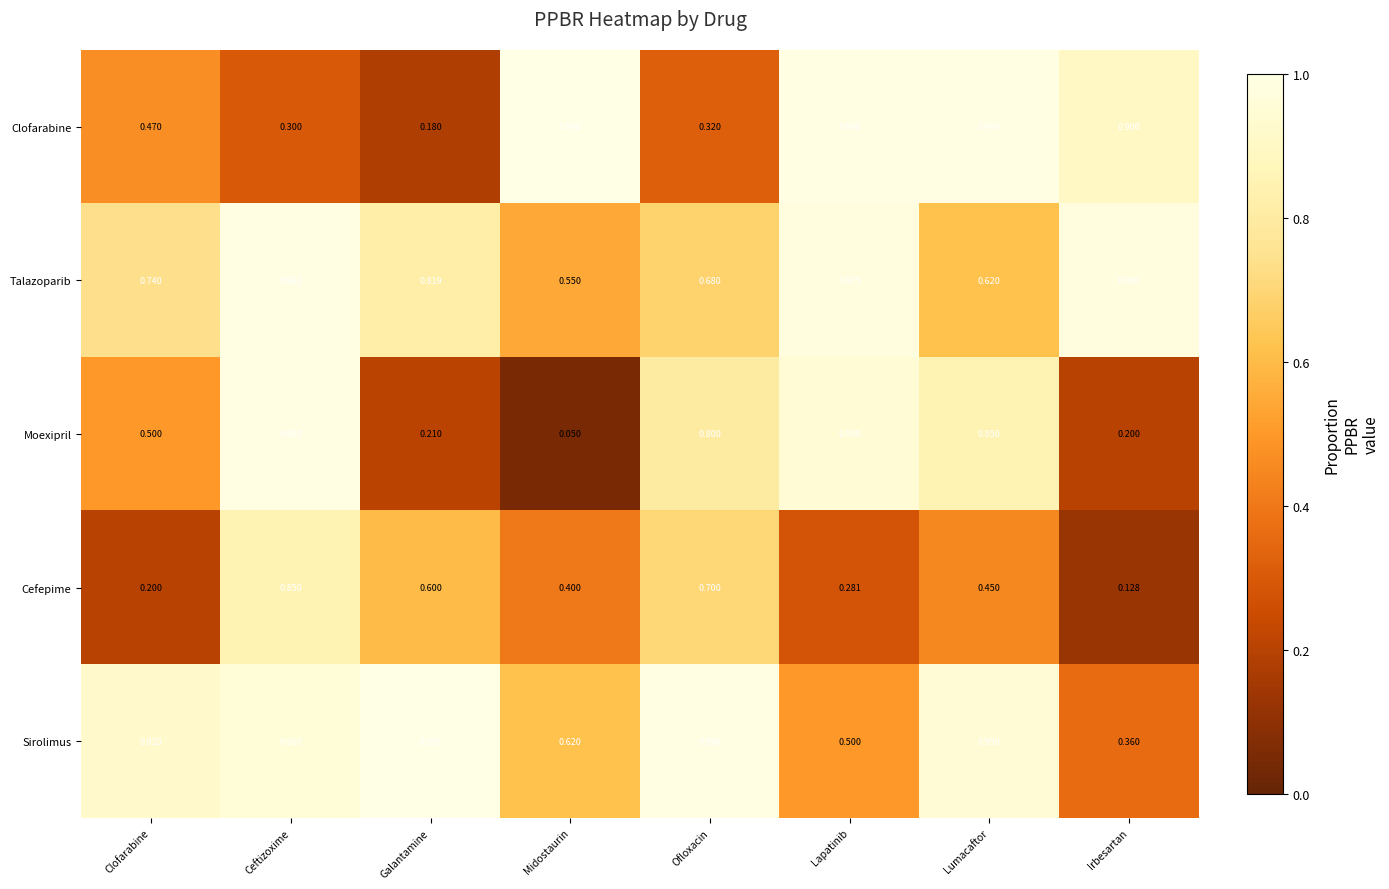

At which category is the sum across all series the highest?

Ceftizoxime